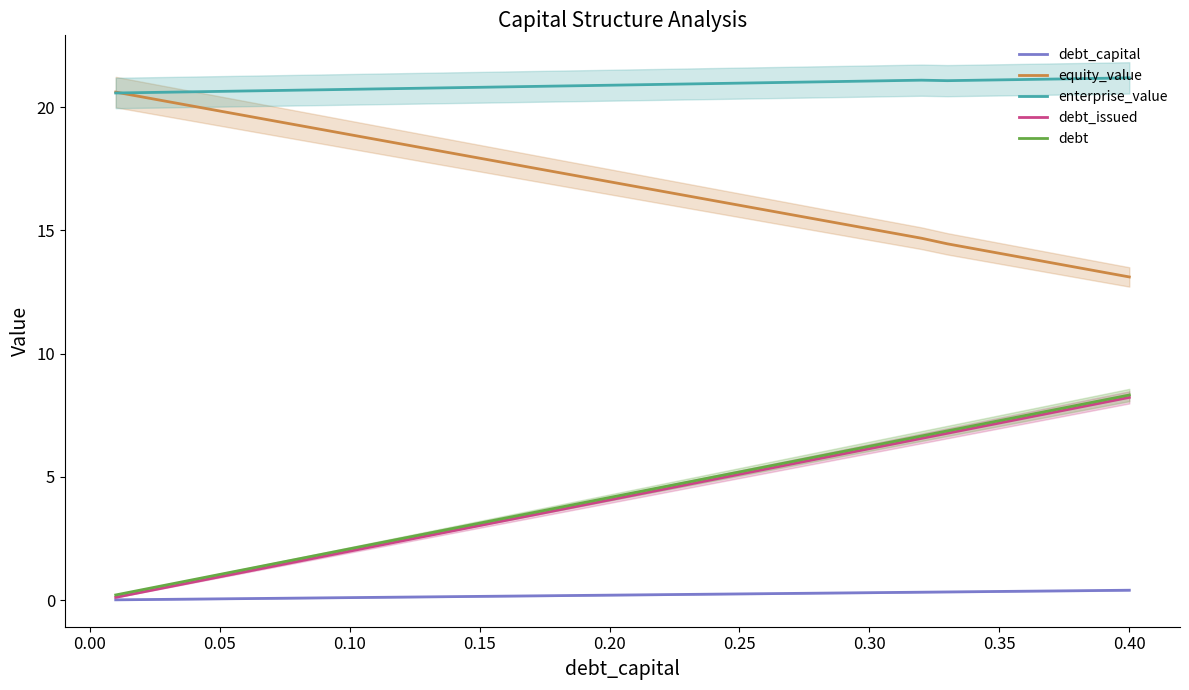

Reading right to left, extract all data points from this chart.

debt_capital: 0.4	0.4	0.4	0.4	0.4	0.3	0.3	0.3	0.3	0.3	0.3	0.3	0.3	0.3	0.3	0.2	0.2	0.2	0.2	0.2	0.2	0.2	0.2	0.2	0.2	0.1	0.1	0.1	0.1	0.1	0.1	0.1	0.1	0.1	0.1	0.1	0.0	0.0	0.0	0.0
equity_value: 13.1	13.3	13.5	13.7	13.9	14.1	14.3	14.5	14.7	14.9	15.1	15.3	15.4	15.6	15.8	16.0	16.2	16.4	16.6	16.8	17.0	17.2	17.4	17.5	17.7	17.9	18.1	18.3	18.5	18.7	18.9	19.1	19.3	19.5	19.6	19.8	20.0	20.2	20.4	20.6
enterprise_value: 21.2	21.2	21.1	21.1	21.1	21.1	21.1	21.1	21.1	21.1	21.1	21.0	21.0	21.0	21.0	21.0	21.0	20.9	20.9	20.9	20.9	20.9	20.9	20.8	20.8	20.8	20.8	20.8	20.8	20.7	20.7	20.7	20.7	20.7	20.7	20.6	20.6	20.6	20.6	20.6
debt_issued: 8.2	8.0	7.8	7.6	7.4	7.2	7.0	6.8	6.6	6.3	6.1	5.9	5.7	5.5	5.3	5.1	4.9	4.7	4.5	4.3	4.1	3.9	3.6	3.4	3.2	3.0	2.8	2.6	2.4	2.2	2.0	1.8	1.6	1.4	1.2	0.9	0.7	0.5	0.3	0.1
debt: 8.3	8.1	7.9	7.7	7.5	7.3	7.1	6.9	6.7	6.4	6.2	6.0	5.8	5.6	5.4	5.2	5.0	4.8	4.6	4.4	4.2	4.0	3.7	3.5	3.3	3.1	2.9	2.7	2.5	2.3	2.1	1.9	1.7	1.5	1.2	1.0	0.8	0.6	0.4	0.2